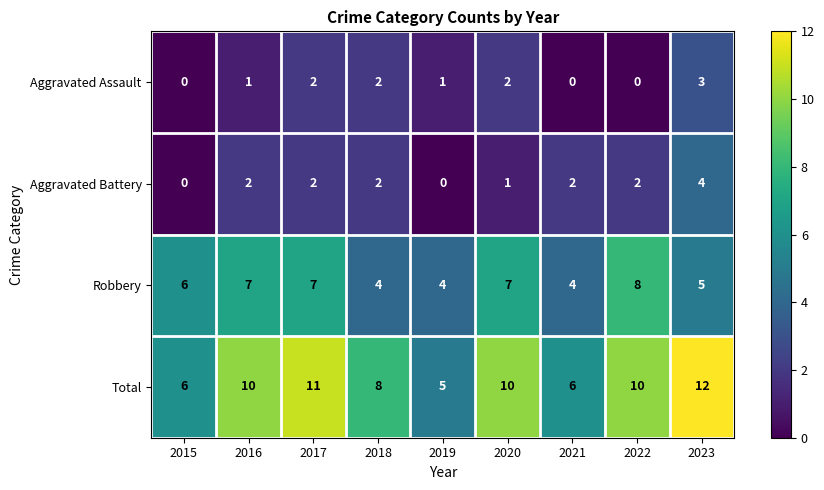

What is the spread (max minus min) of values at 2018?

6